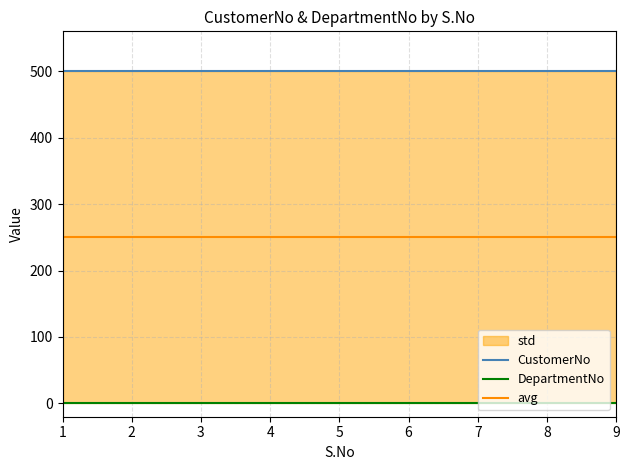

Which has a higher value, 5 or 1?

5